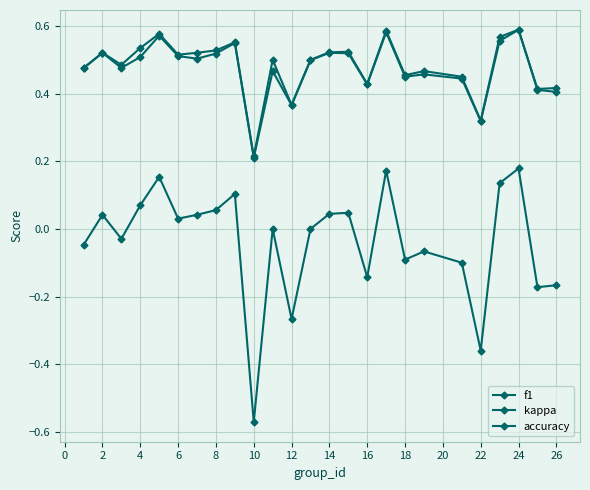

How many series are shown in this chart?

3